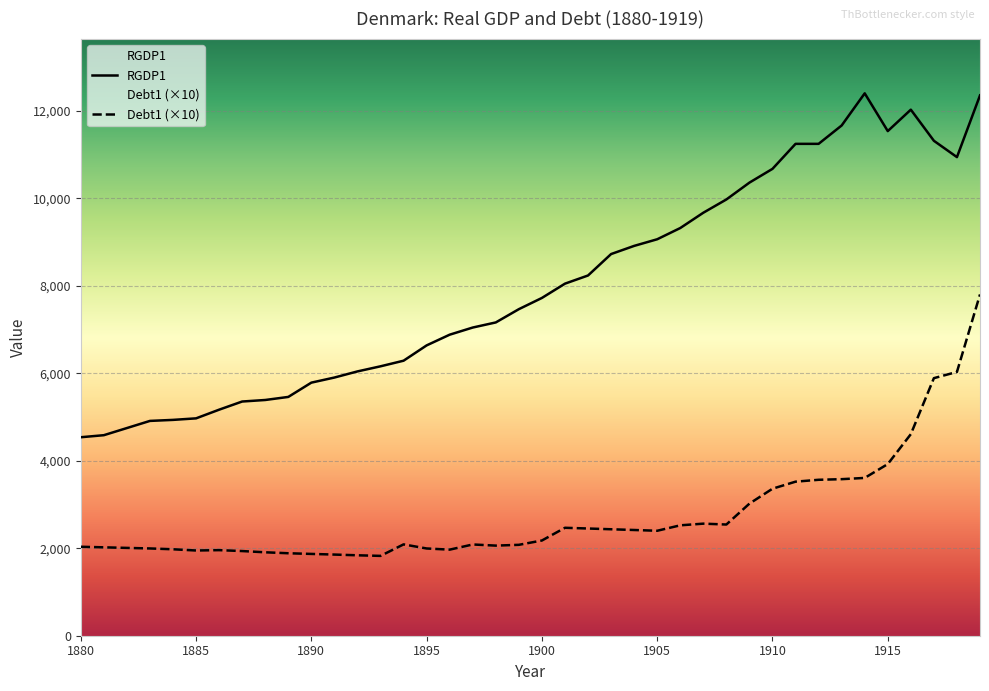

Reading left to right, list all the values displayed in this chart.

RGDP1: 4539.6	4586.3	4749.7	4913.1	4936.4	4971.4	5169.8	5356.5	5391.5	5461.6	5788.3	5905.0	6045.1	6161.8	6290.1	6640.2	6885.3	7048.7	7165.4	7468.8	7725.5	8052.3	8239.0	8729.2	8915.9	9067.6	9324.3	9674.4	9977.9	10363.0	10678.0	11249.9	11249.9	11670.0	12405.2	11541.6	12031.8	11319.9	10946.5	12358.5
Debt1: 2034.7	2021.8	2008.5	1995.9	1977.1	1949.1	1957.3	1936.3	1908.0	1886.2	1870.8	1856.0	1839.4	1825.9	2089.0	1995.3	1968.8	2086.8	2060.9	2078.9	2177.7	2468.7	2452.0	2434.9	2418.0	2400.5	2525.0	2563.2	2543.2	3021.3	3362.4	3523.5	3566.4	3580.6	3609.0	3926.0	4610.0	5891.0	6033.0	7805.0